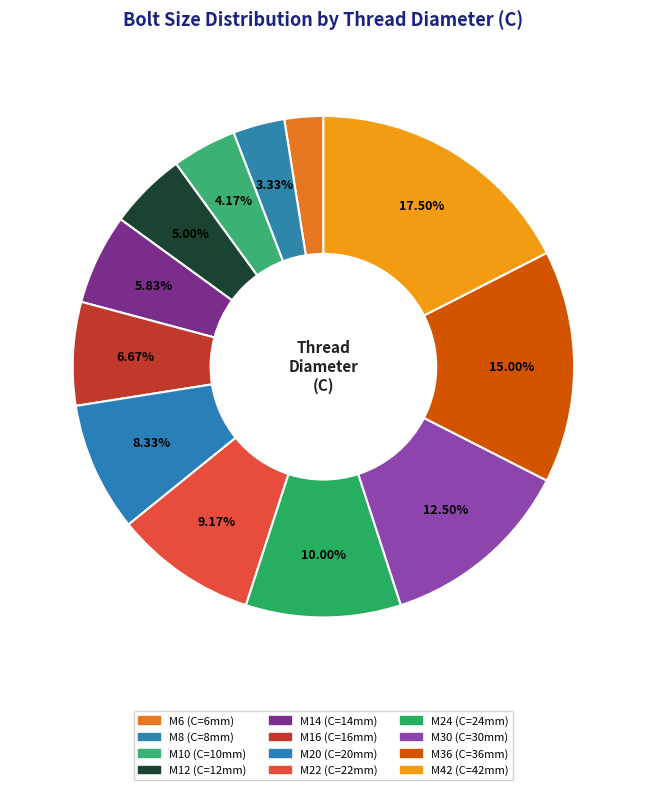

Is there any slice that represents more than half of the pie?

No